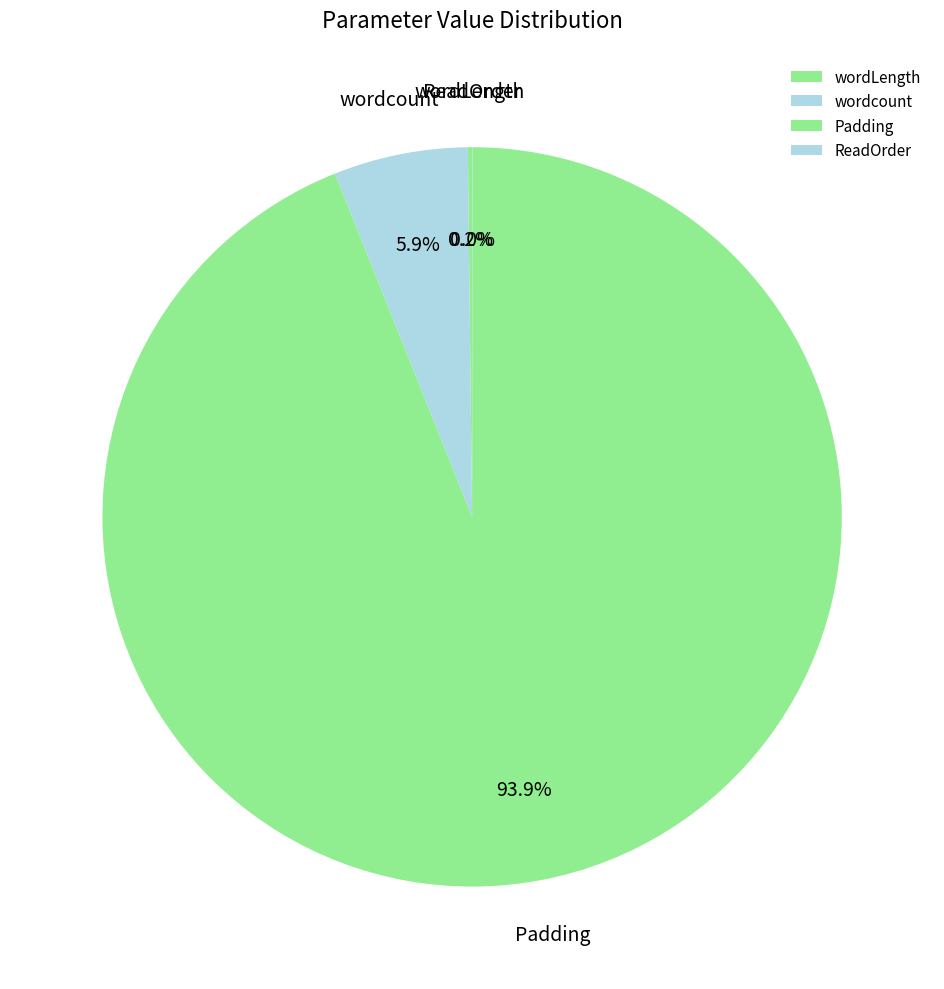

Is there a majority slice in this chart?

Yes